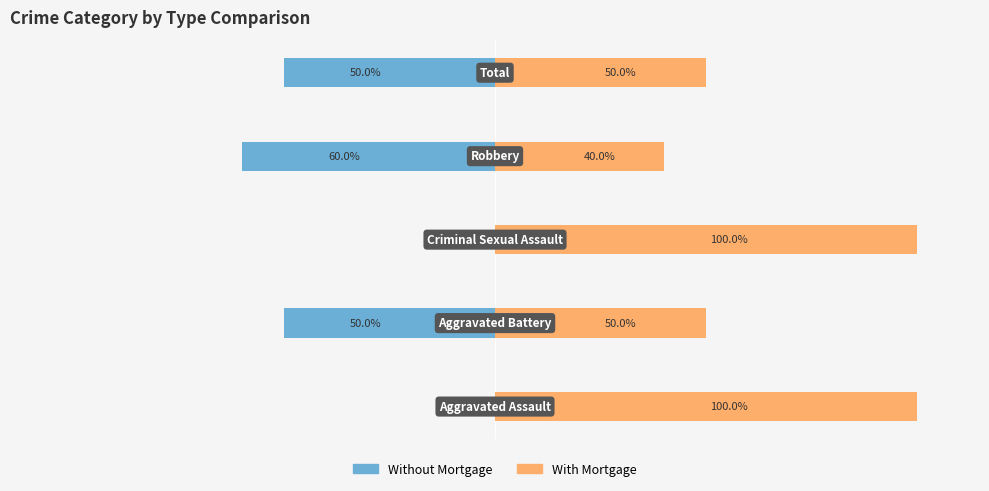

How many data points in Without Mortgage are less than -50?

1